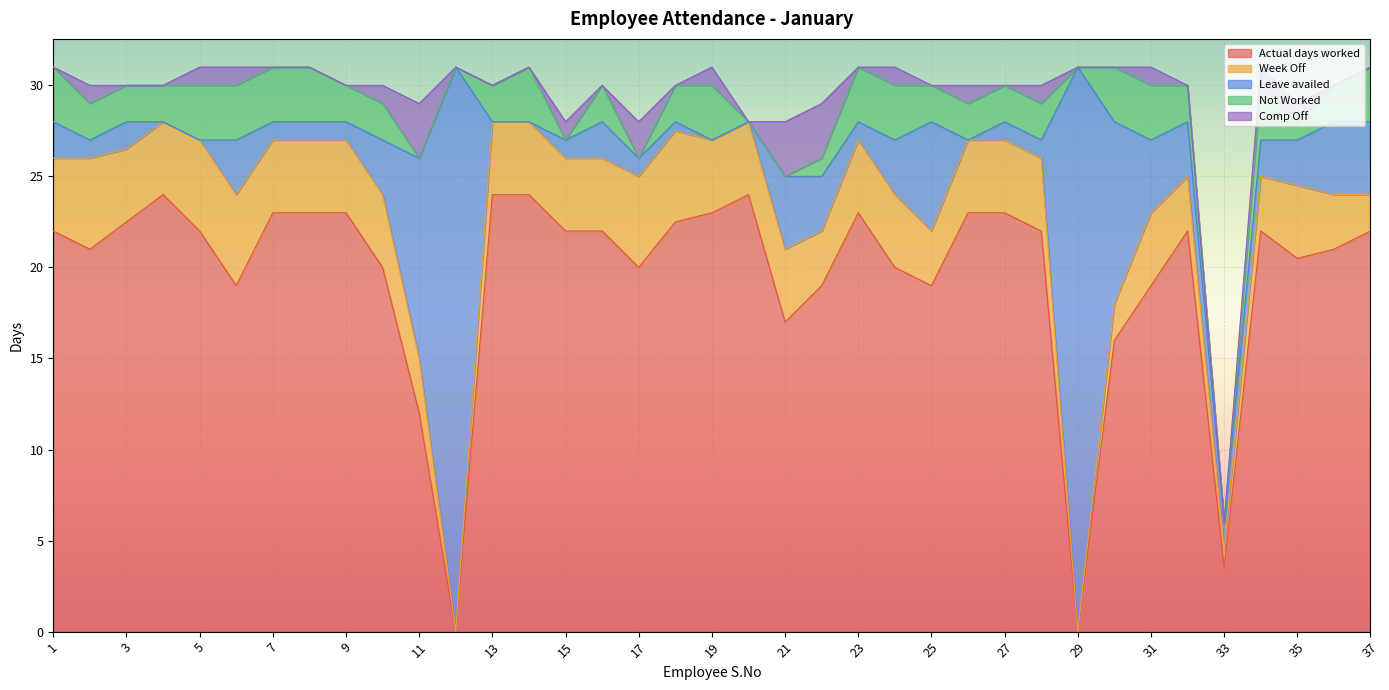

How many interior local peaks does the Week Off series have?

3